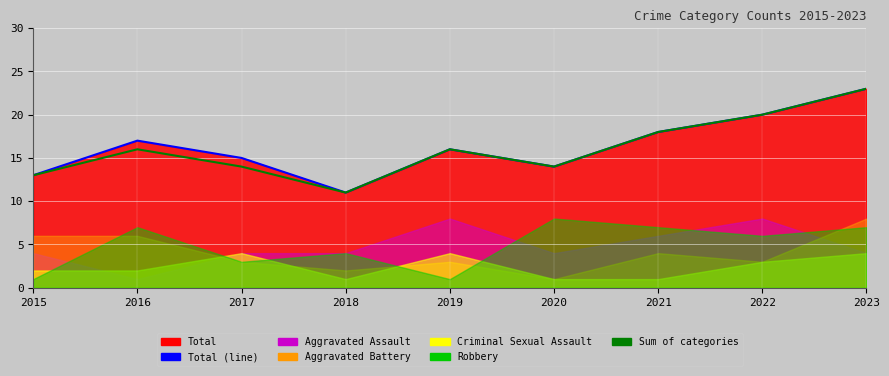

True or false: Sum of categories and Total (line) cross at least once.

False